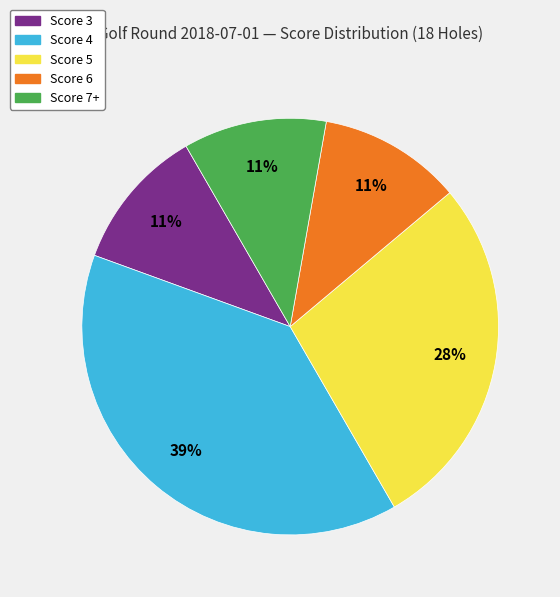

To the nearest percent, what is the average slice percentage?

20%